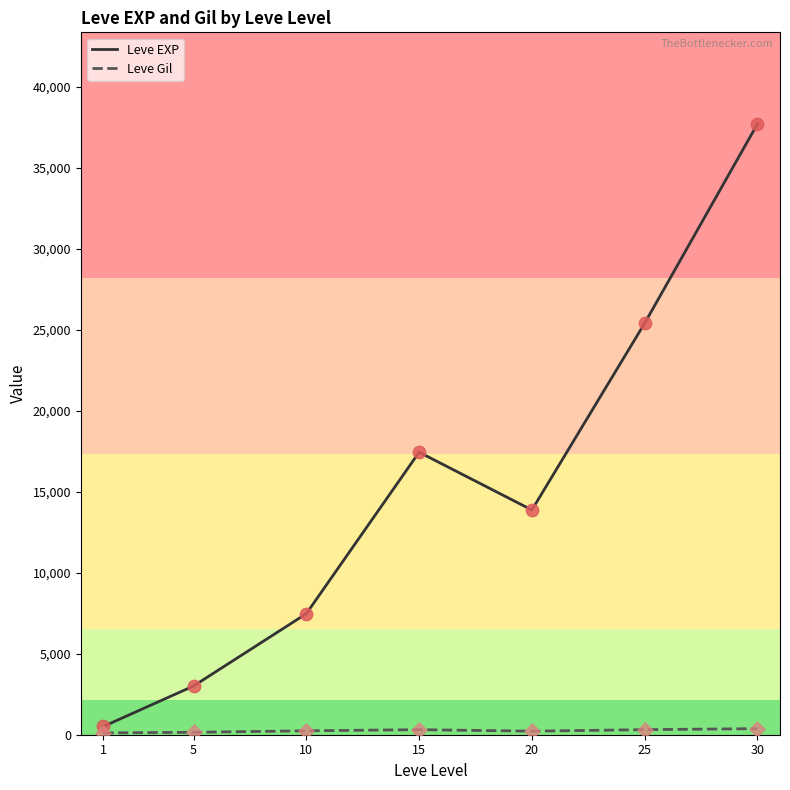

Which series has the largest total across all categories?

Leve EXP